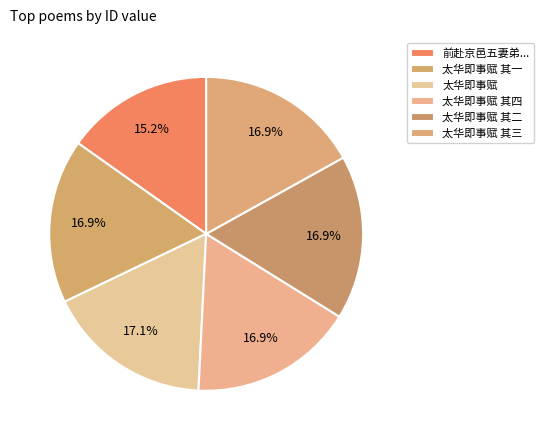

How many slices are in this pie chart?

6